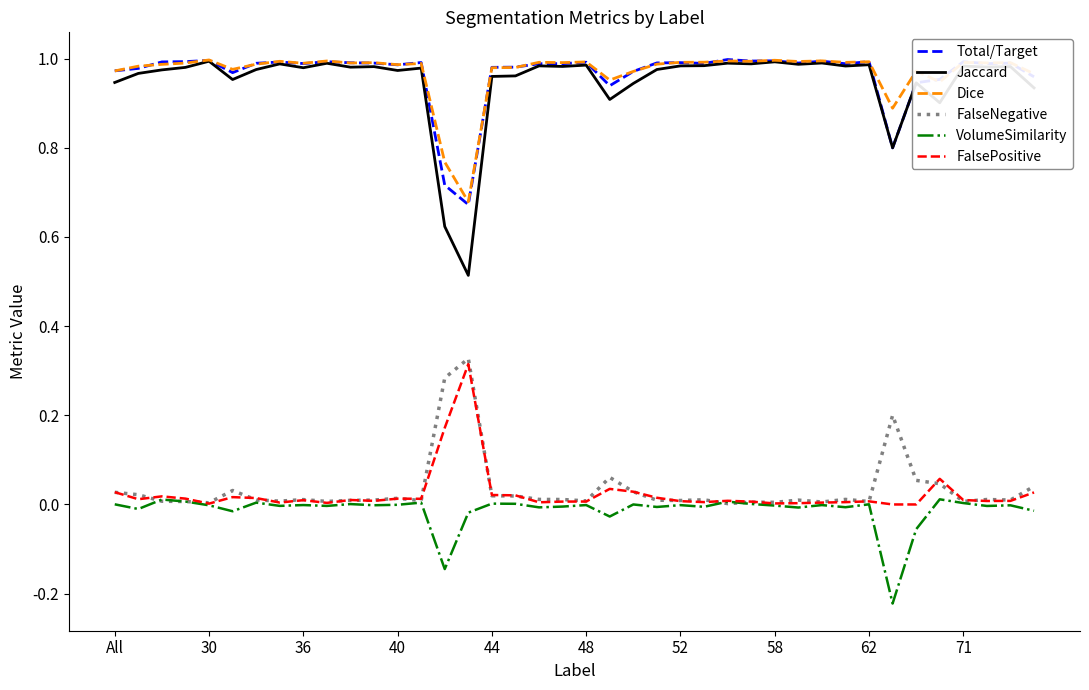

True or false: FalsePositive and Total/Target intersect in this chart.

False